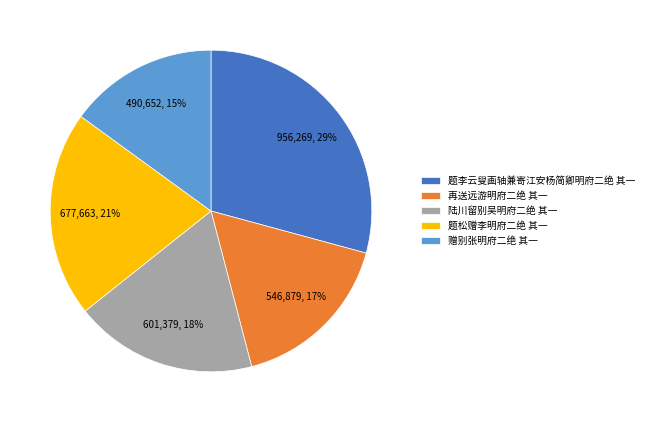

Count the number of slices in the pie.

5